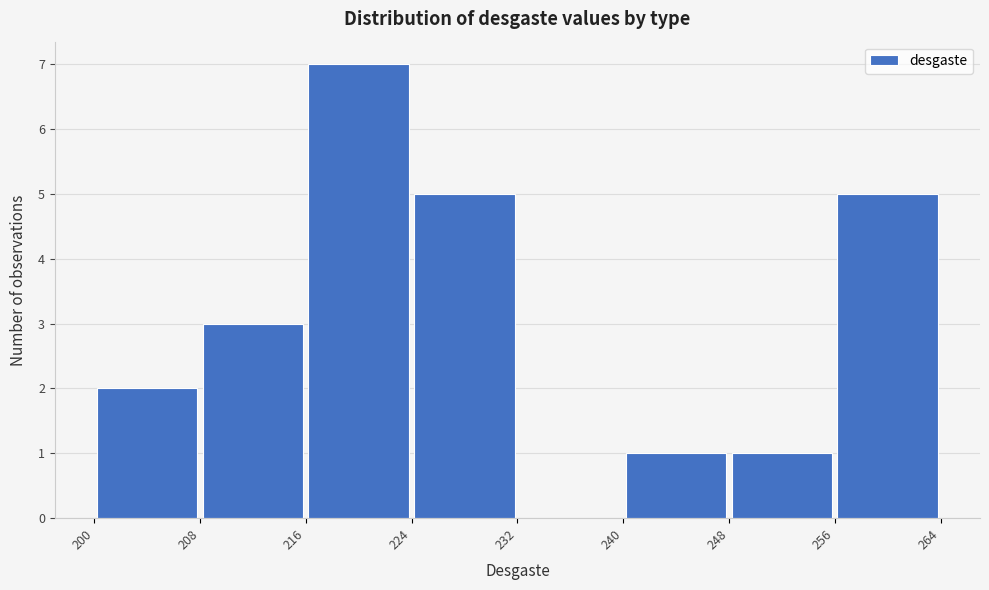

Over which range of the x-axis is the bar tallest?

216 to 224